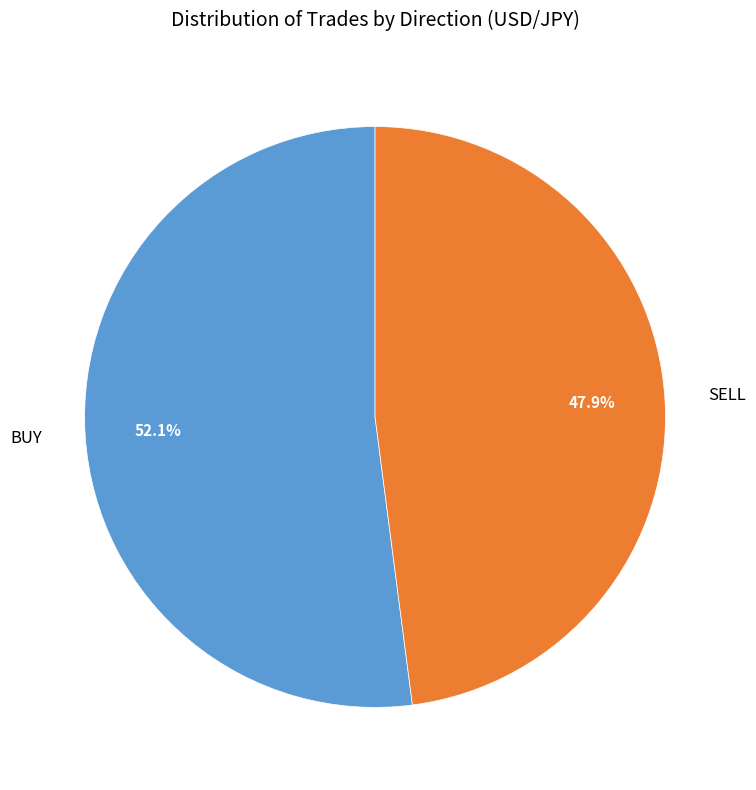

To the nearest percent, what is the difference between the largest and smallest slice percentages?

4%